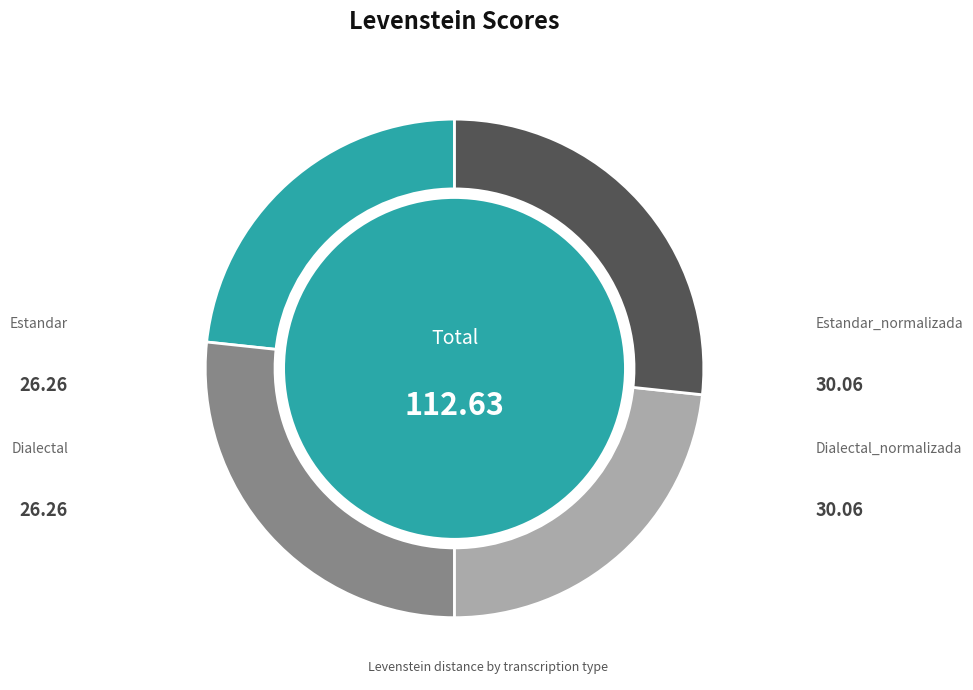

Is there a majority slice in this chart?

No